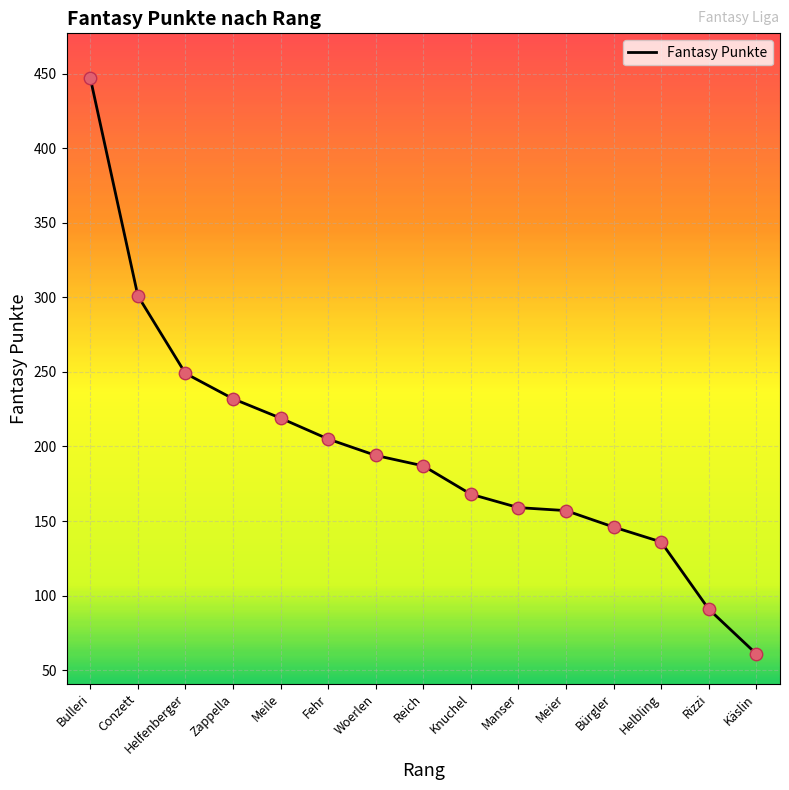

What is the change in value from Bürgler to Helbling?

-10